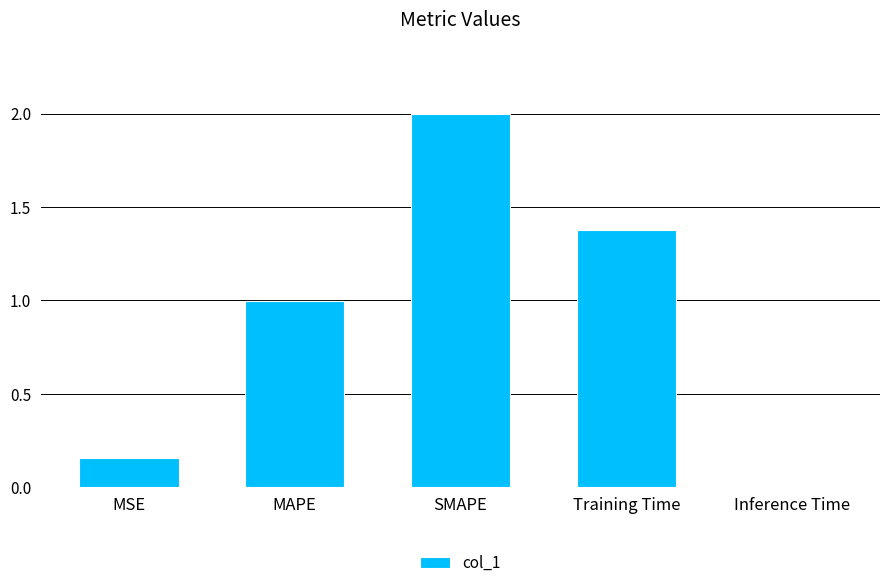

What is the difference between the values at Inference Time and MSE?

0.1